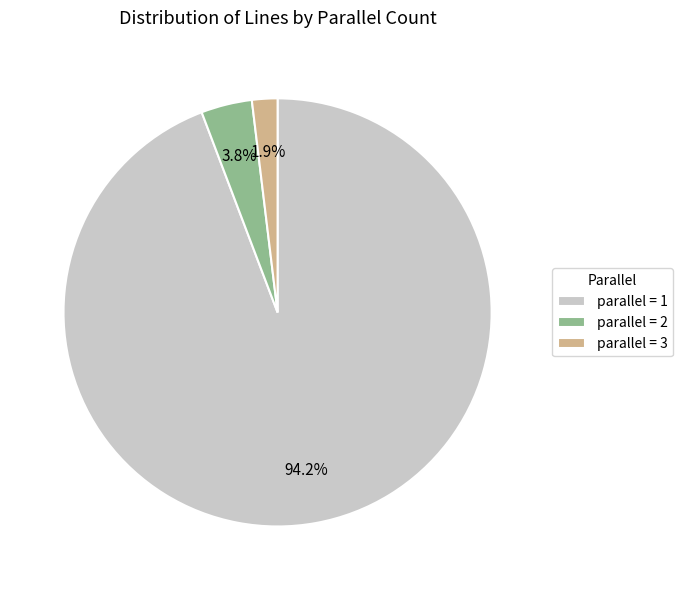

What is the total percentage of parallel = 2 and parallel = 1?

98.1%